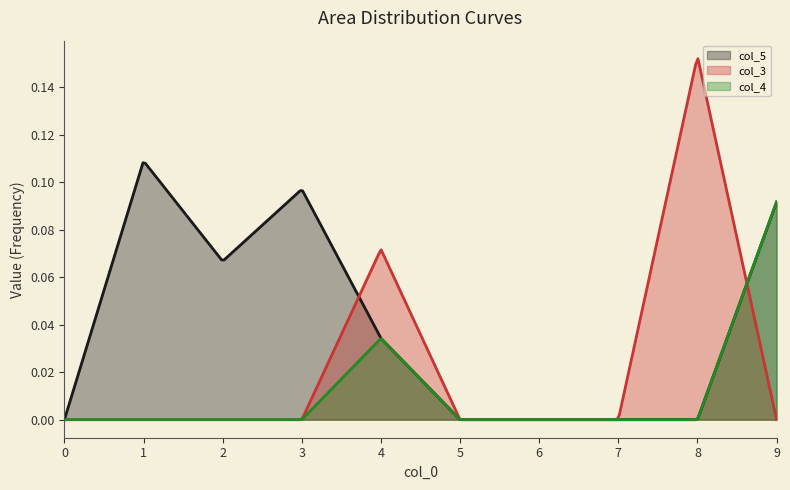

Which series has the largest range (max minus min)?

col_3